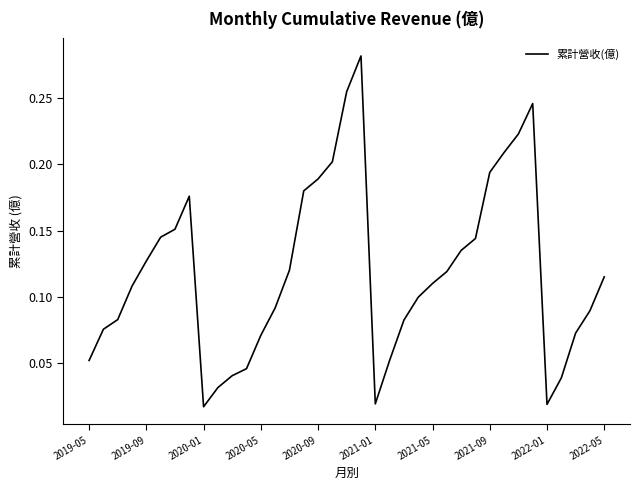

The chart shows a value of 0.0 at 2020-05. True or false?

False